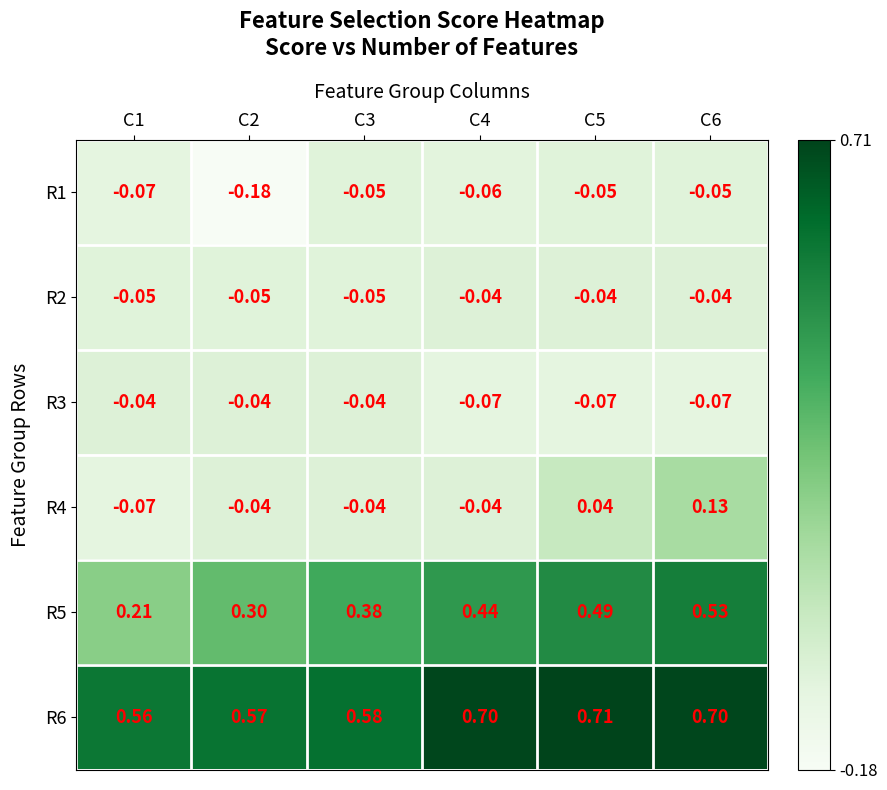

Is the value of R6 at C4 greater than the value of R4 at C4?

Yes